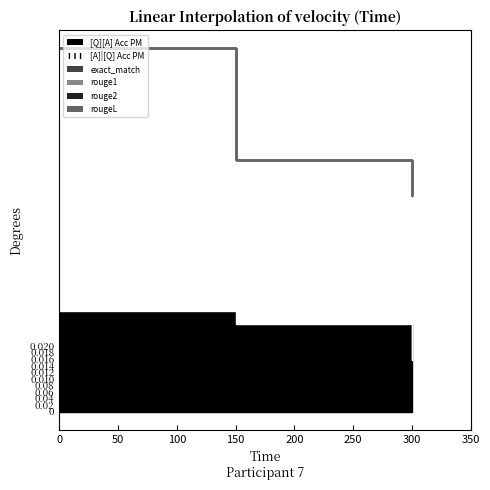

At 0, list the series in order from smallest to largest.

exact_match, rouge1, rouge2, rougeL, [Q][A] Acc PM, [A]|[Q] Acc PM